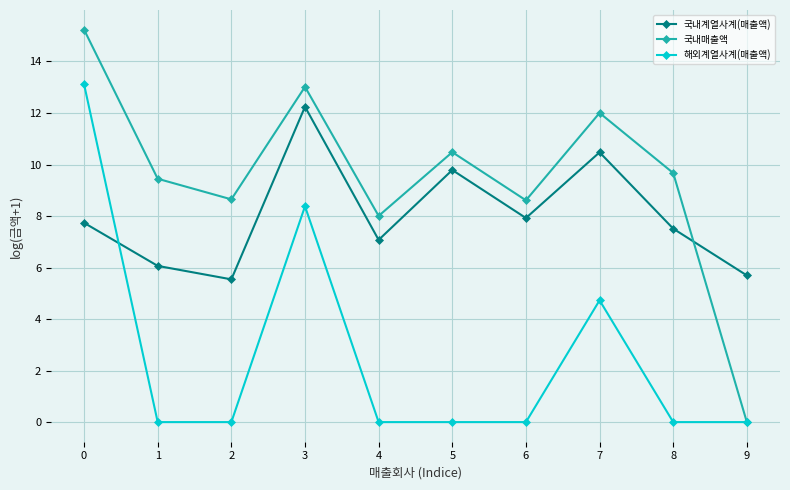

What are all the series names shown in the legend?

국내계열사계(매출액), 국내매출액, 해외계열사계(매출액)